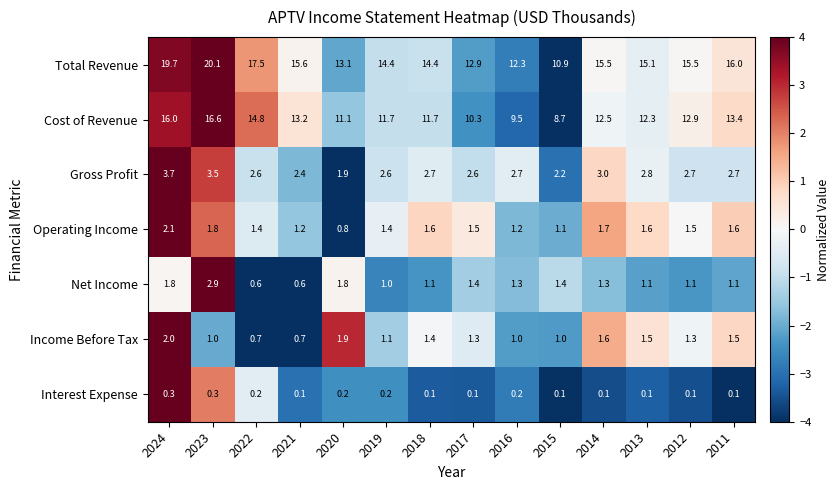

What is the spread (max minus min) of values at 2021?

15.5